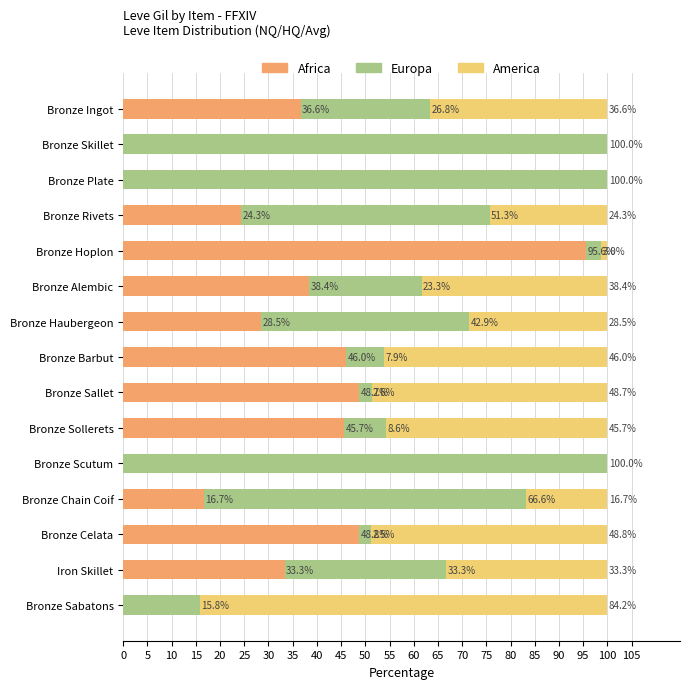

Is it true that Africa equals 0.0 at Bronze Plate?

True